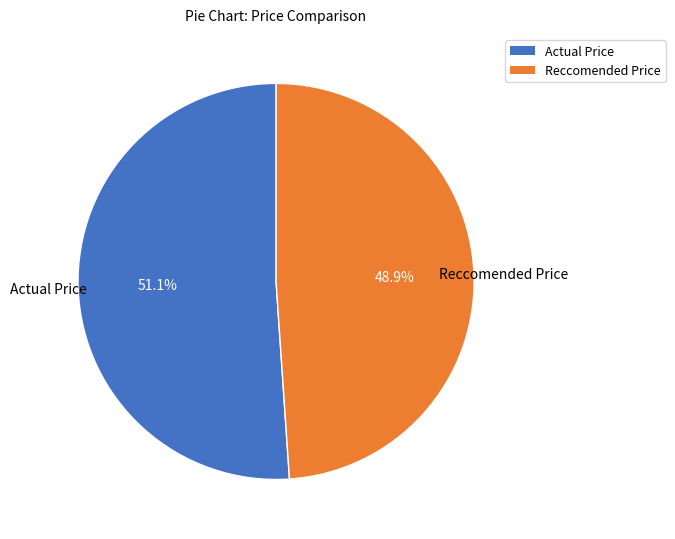

Count the number of slices in the pie.

2